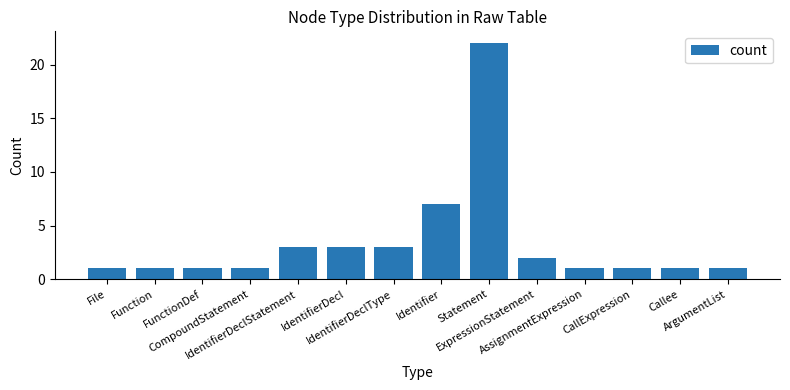

What is the ratio of the value at IdentifierDeclType to the value at Callee?

3.0